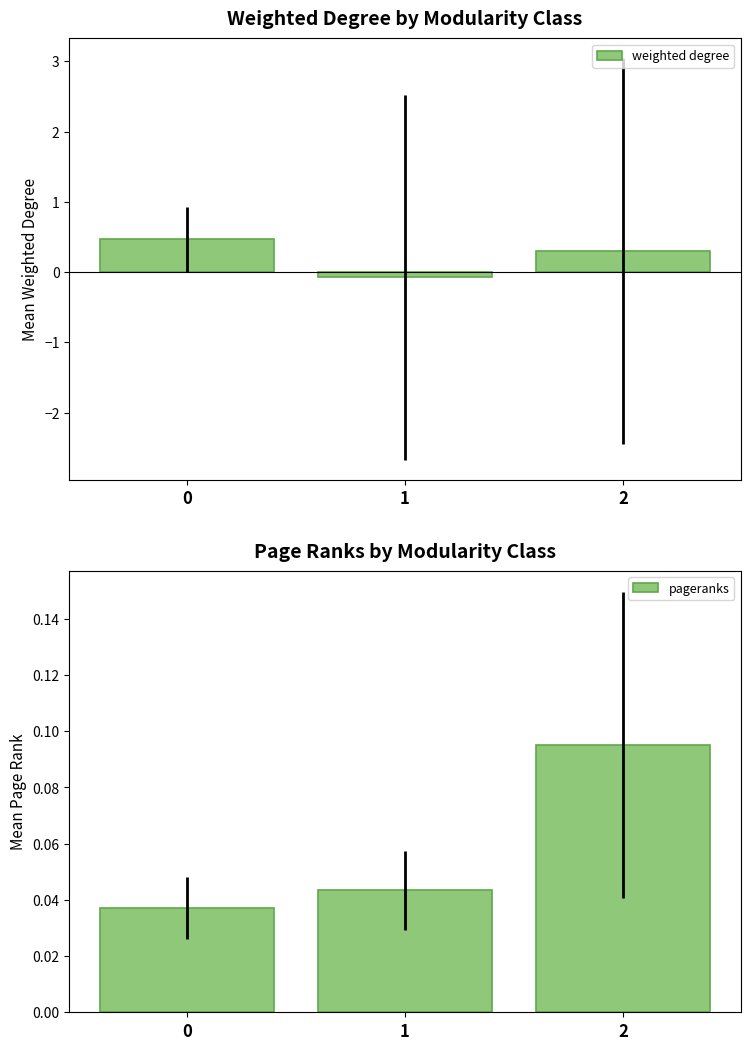

What is the highest value of the weighted degree series?

0.5